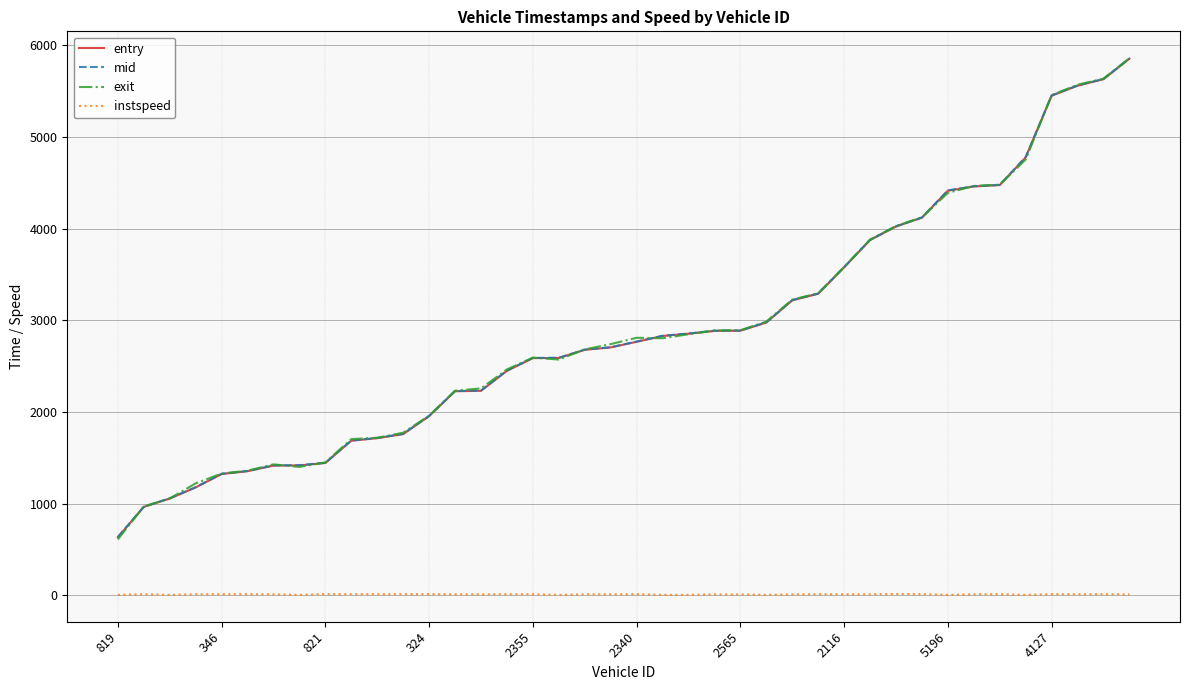

What is the highest value of the exit series?

5858.0